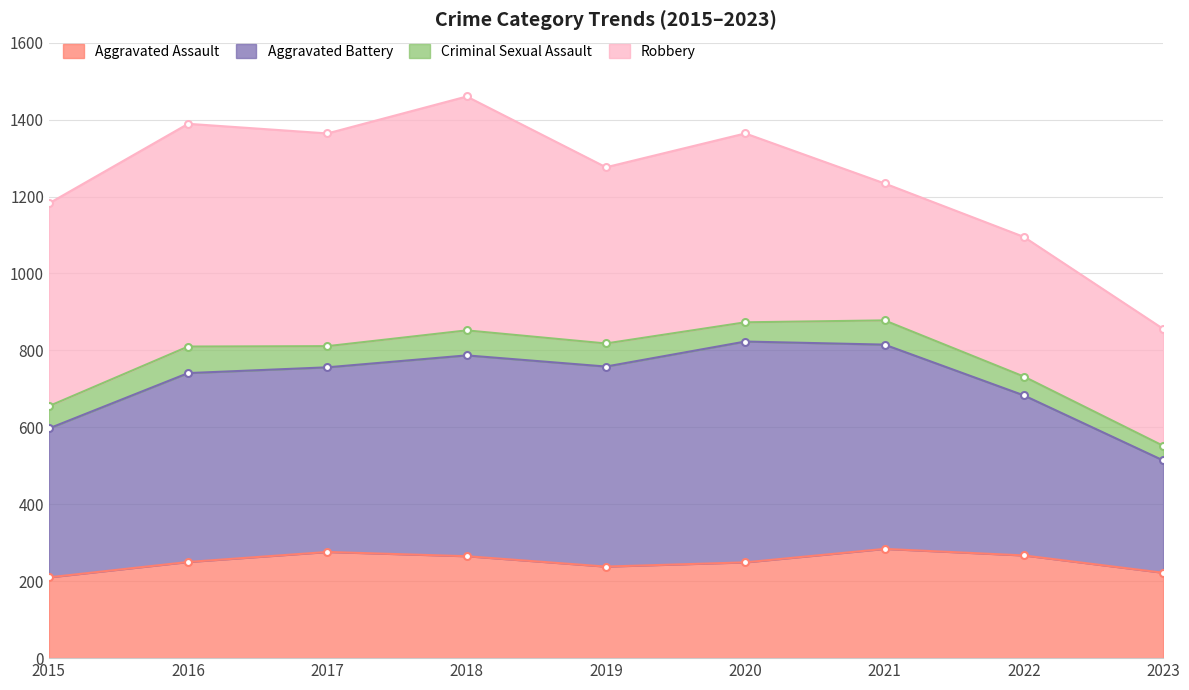

Is it true that Aggravated Assault equals 107 at 2023?

False